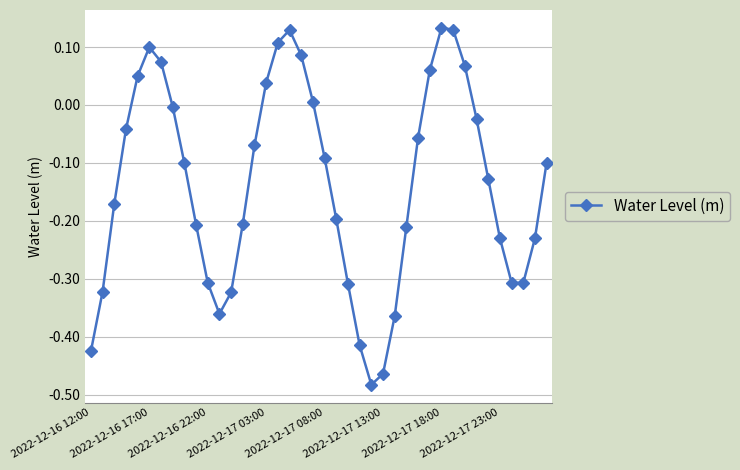

What is the sum of all values?

-5.5